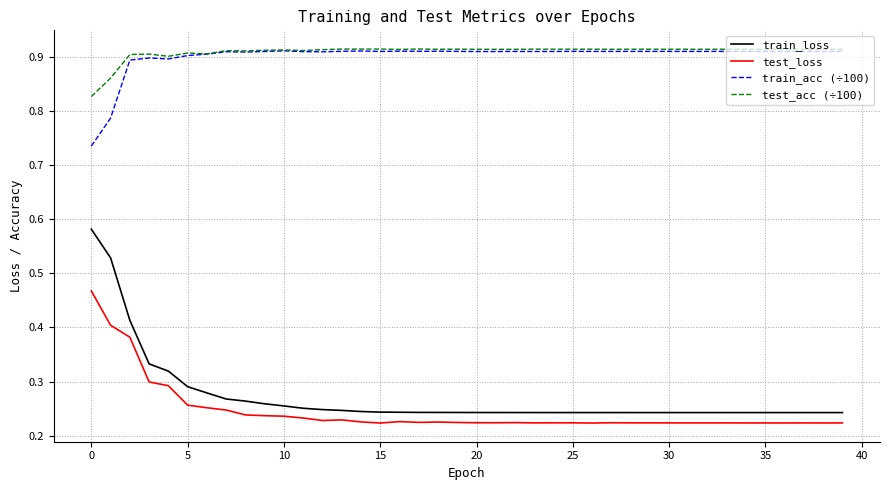

True or false: train_acc (÷100) and test_loss cross at least once.

False